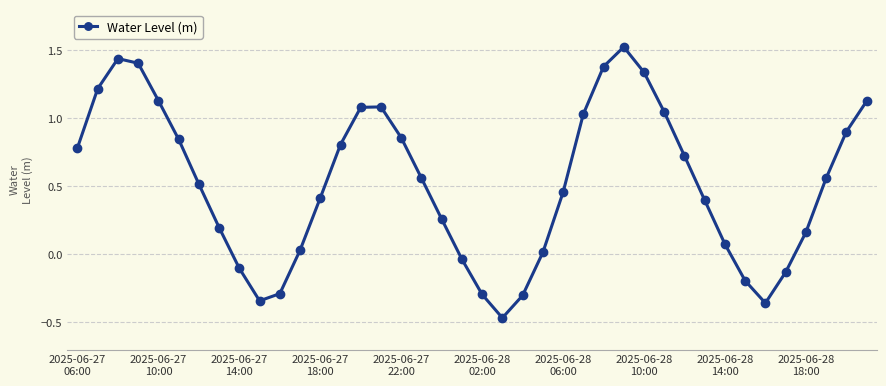

What is the sum of all values?

20.8